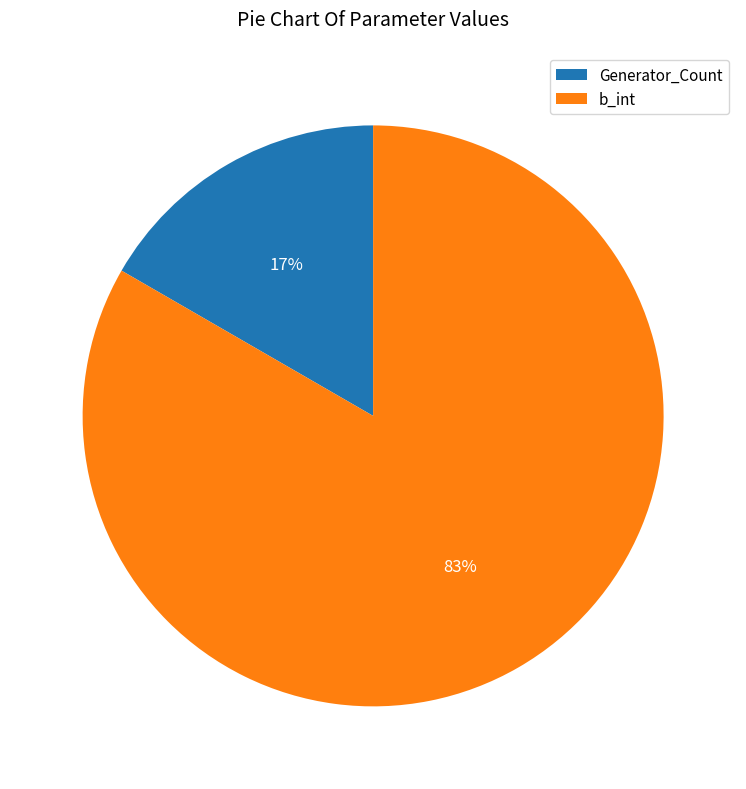

What is the ratio of the value at Generator_Count to the value at b_int?

0.2